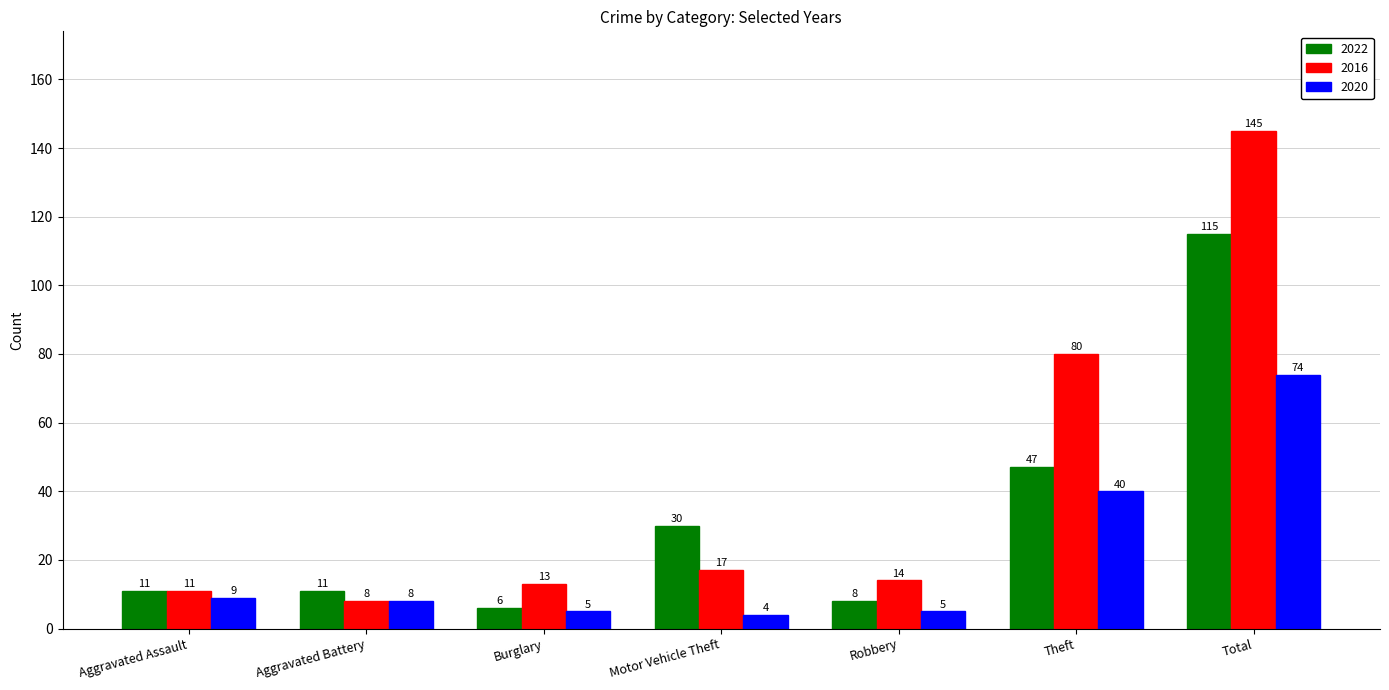

At which label is 2022 closest to 60?

Theft